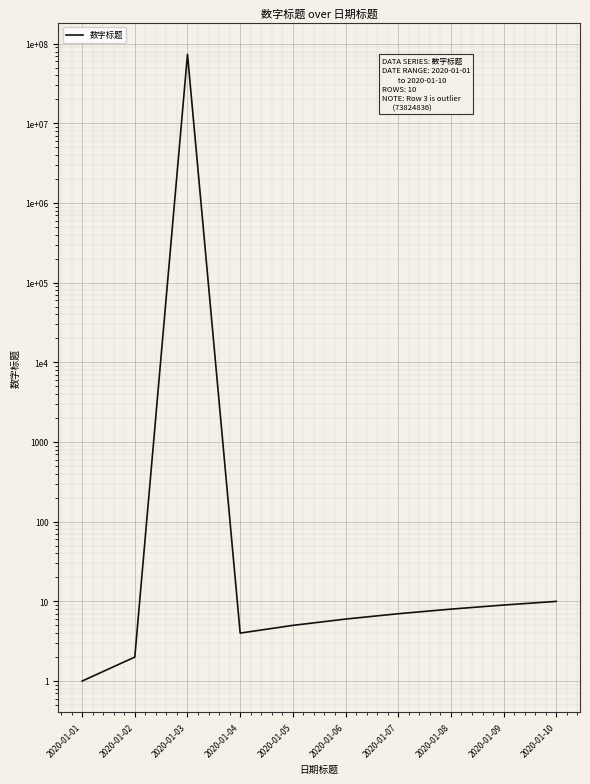

What is the average value?

7382489